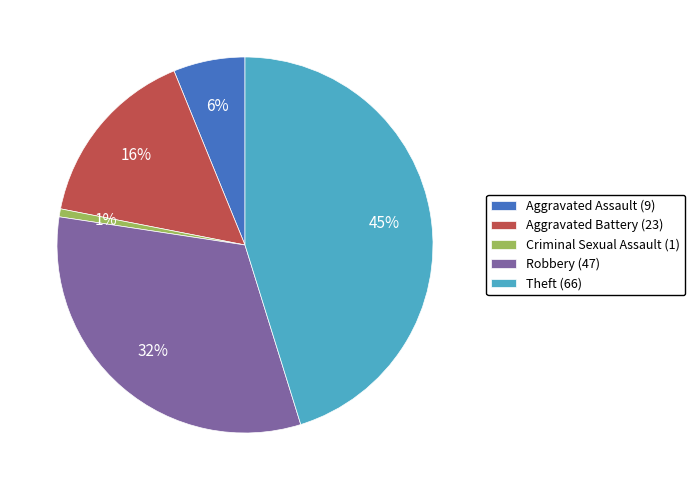

How many slices are in this pie chart?

5